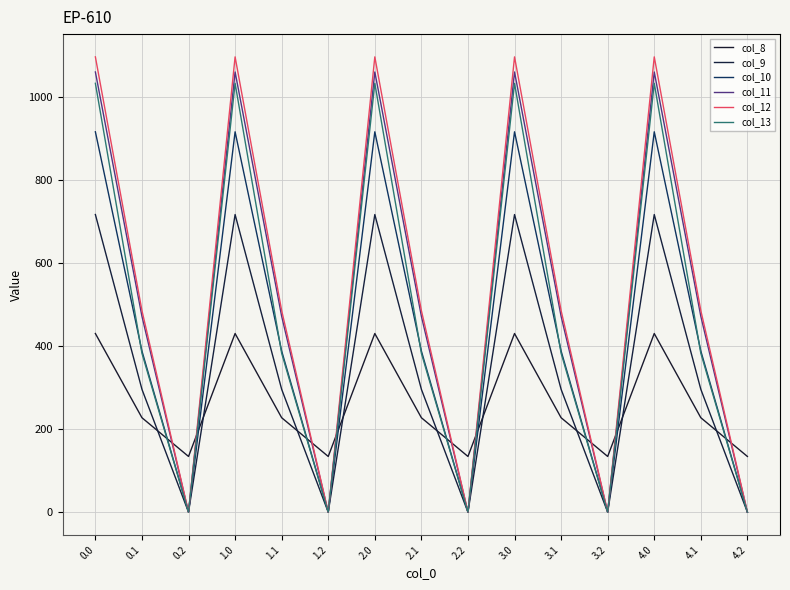

Where is col_8 nearest to the value 282?

0.1